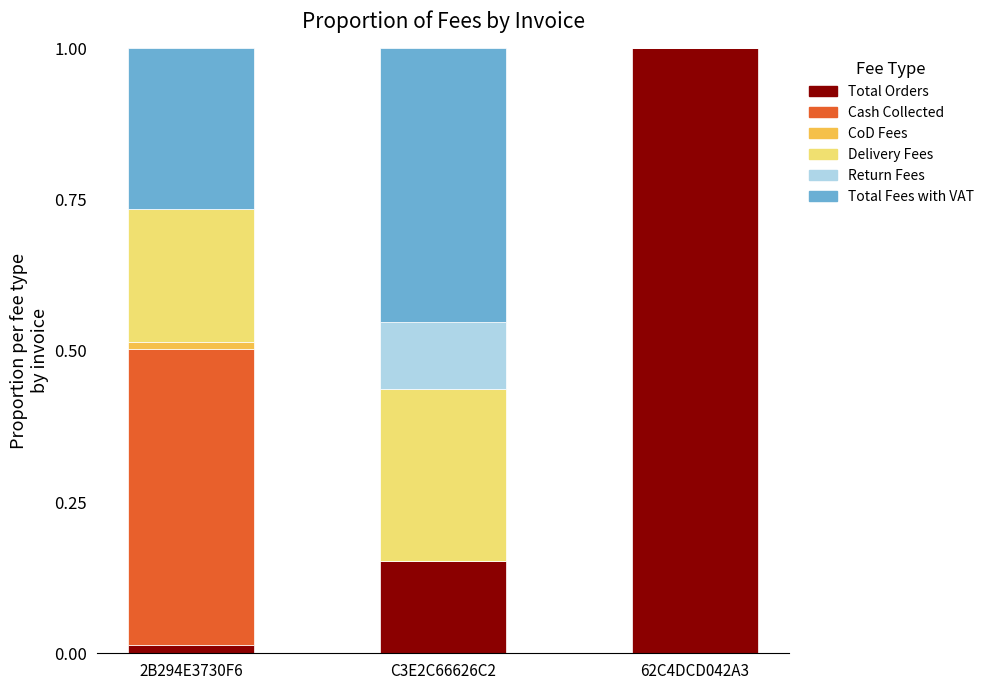

The value of Total Orders at 62C4DCD042A3 is 1.0. True or false?

True